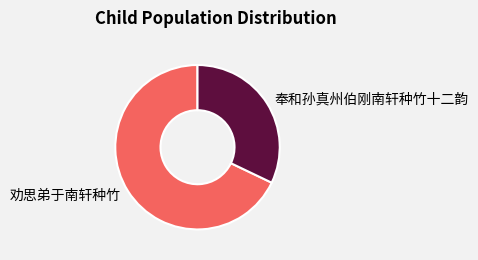

Is there a majority slice in this chart?

Yes